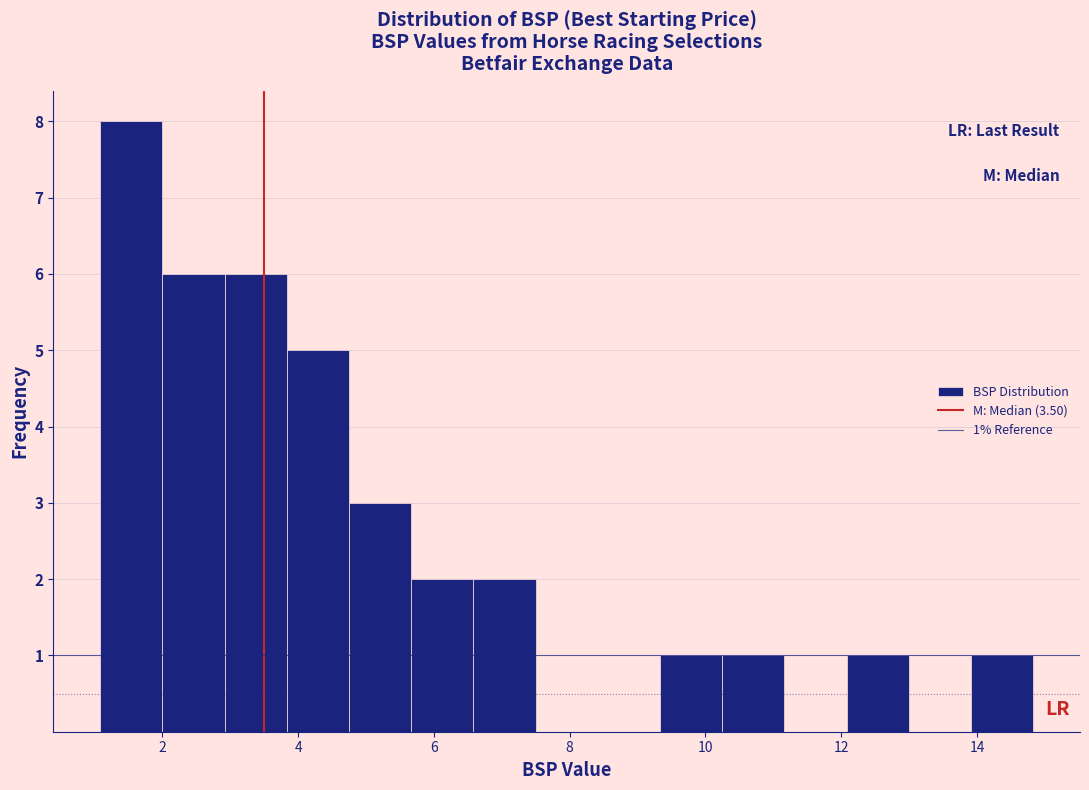

Which range on the x-axis has the tallest bar?

1.0 to 2.0